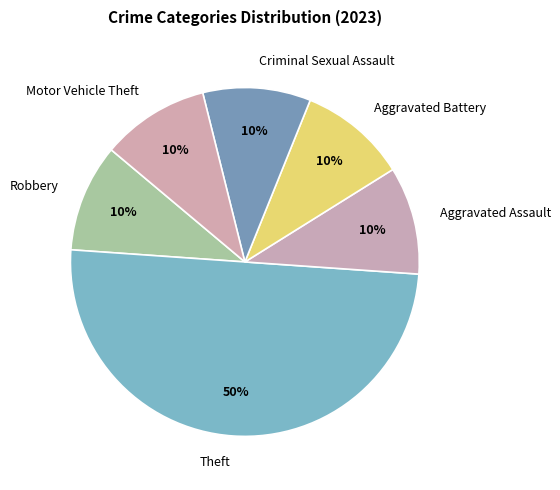

How many slices are in this pie chart?

6